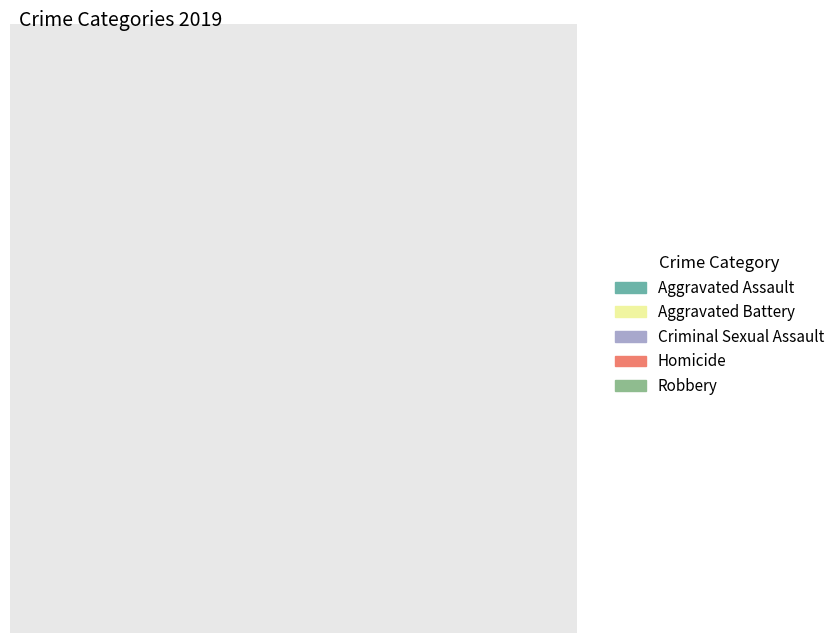

Is there any slice that represents more than half of the pie?

Yes